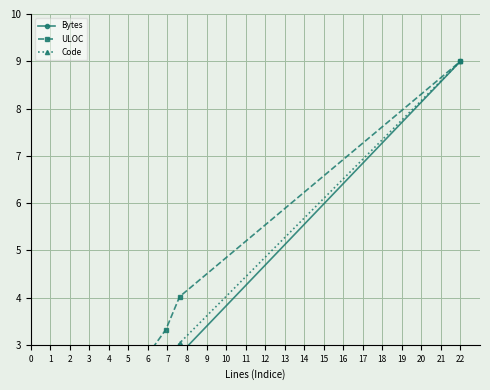

What are all the series names shown in the legend?

Bytes, ULOC, Code